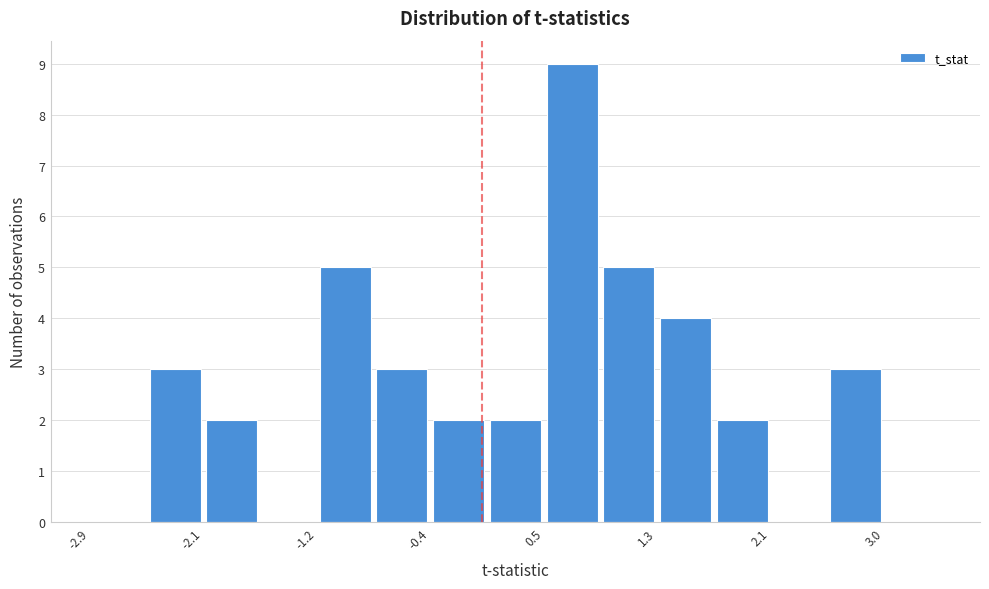

Reading left to right, list every bar in this chart as the range it spans on the x-axis followed by its height. Neither the bar edges nor the heights are printed on the chart, so give them approximately, as read against the axes.

-2.9 to -2.5: 0
-2.5 to -2.1: 3
-2.1 to -1.6: 2
-1.6 to -1.2: 0
-1.2 to -0.8: 5
-0.8 to -0.4: 3
-0.4 to 0.0: 2
0.0 to 0.5: 2
0.5 to 0.9: 9
0.9 to 1.3: 5
1.3 to 1.7: 4
1.7 to 2.1: 2
2.1 to 2.5: 0
2.5 to 3.0: 3
3.0 to 3.4: 0